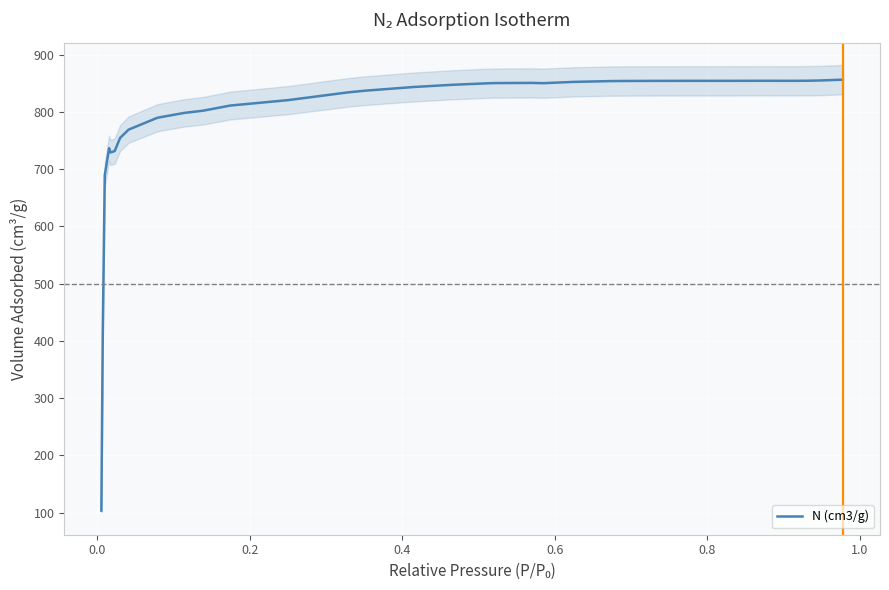

What is the difference between the maximum and minimum values?

752.7